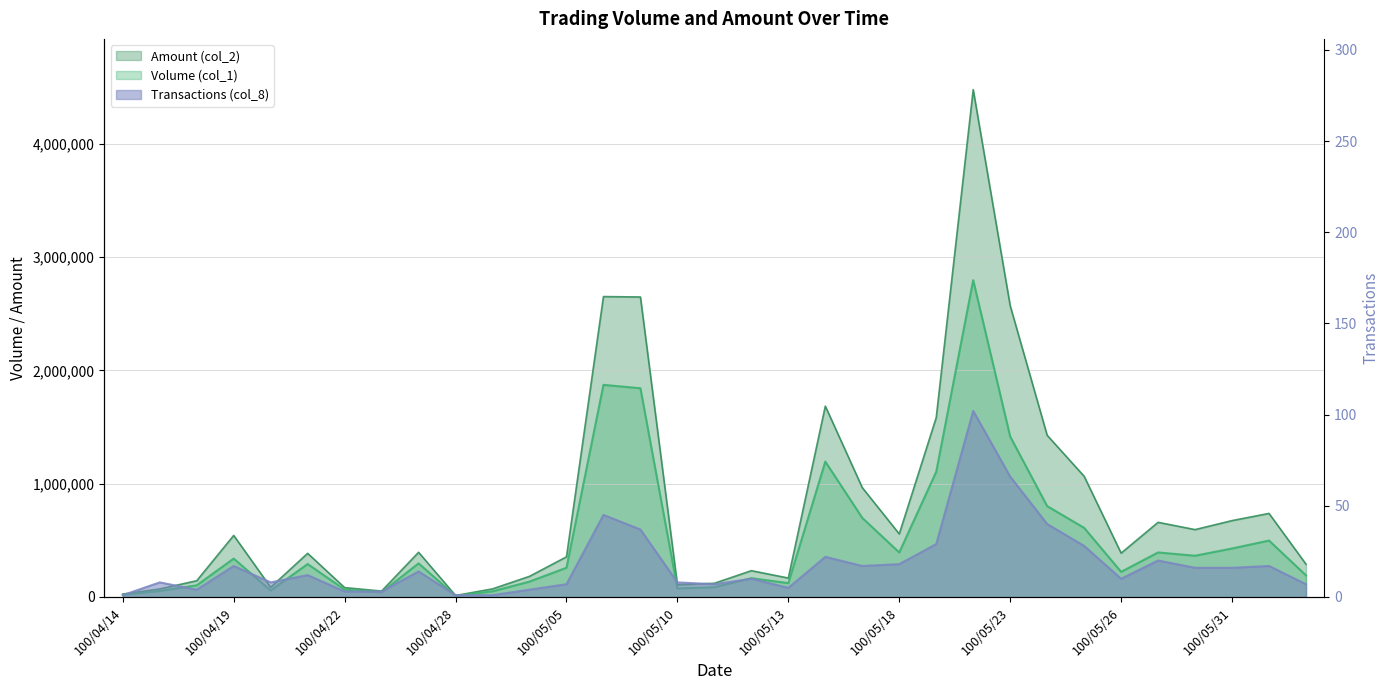

What is the average value of the Transactions (col_8) series?

18